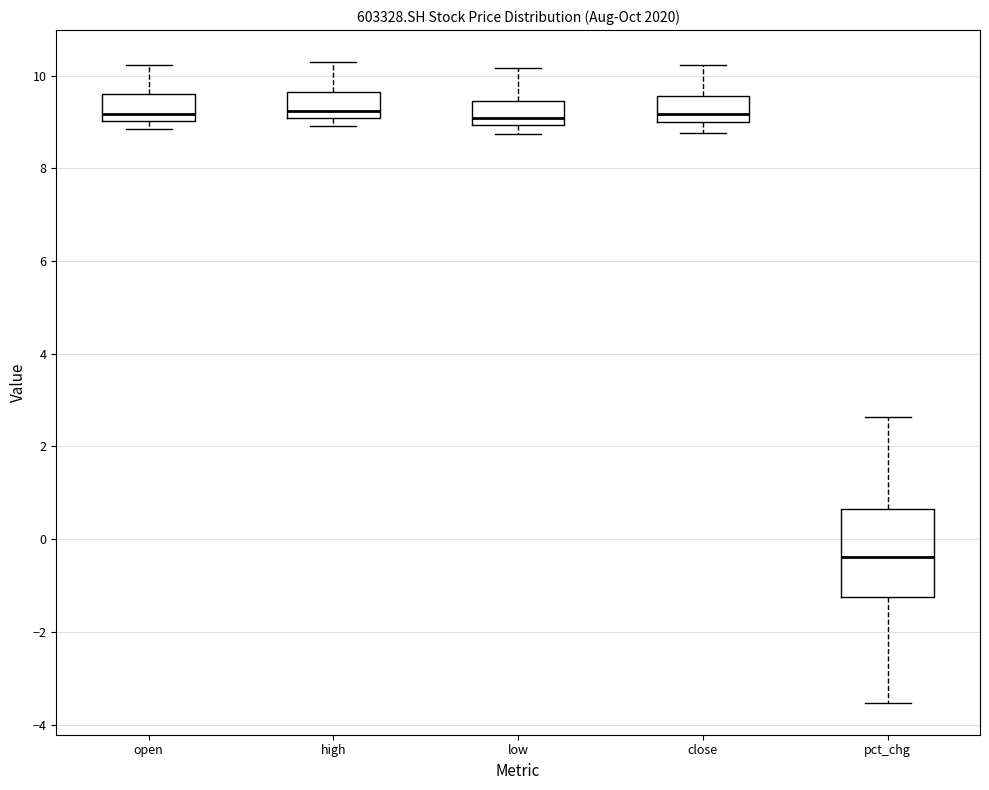

Where is the upper edge of the box for low on the y-axis? The values are not printed on the chart, so give them approximately, as read against the axis.

9.4